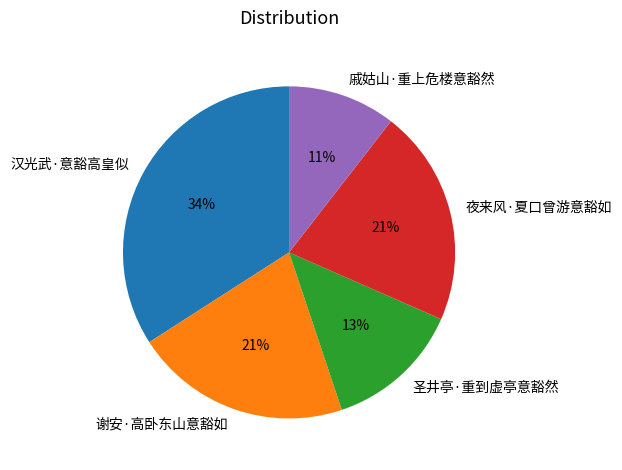

Count the number of slices in the pie.

5